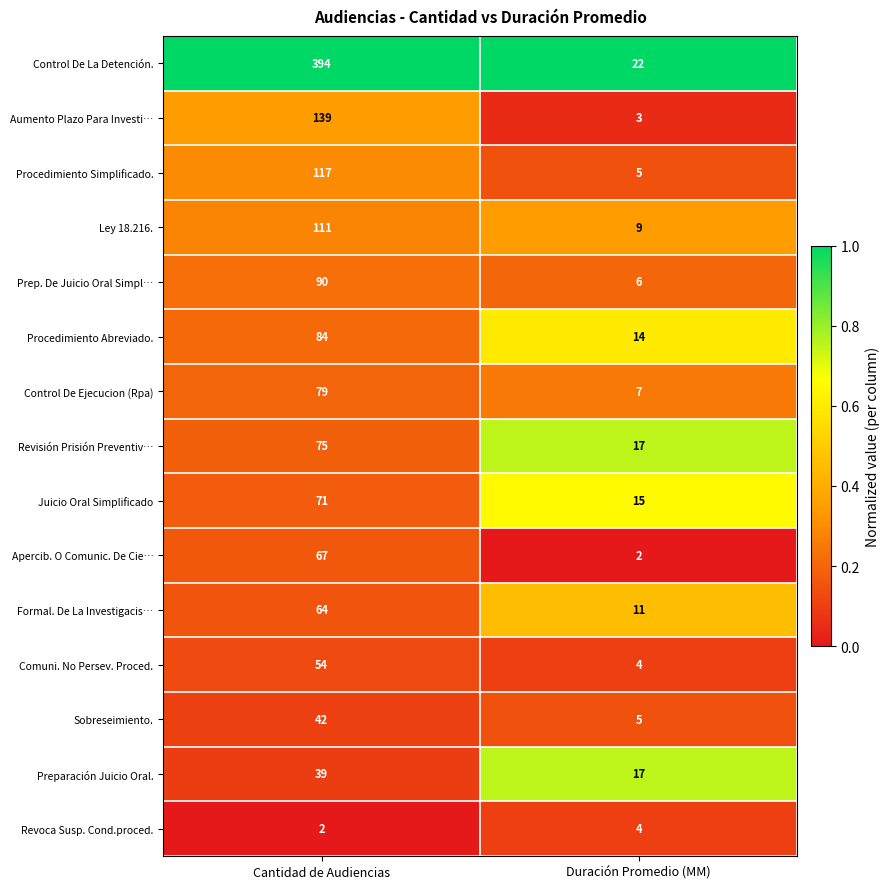

What is the difference between the Control De Ejecucion (Rpa) values at Duración Promedio (MM) and Cantidad de Audiencias?

72